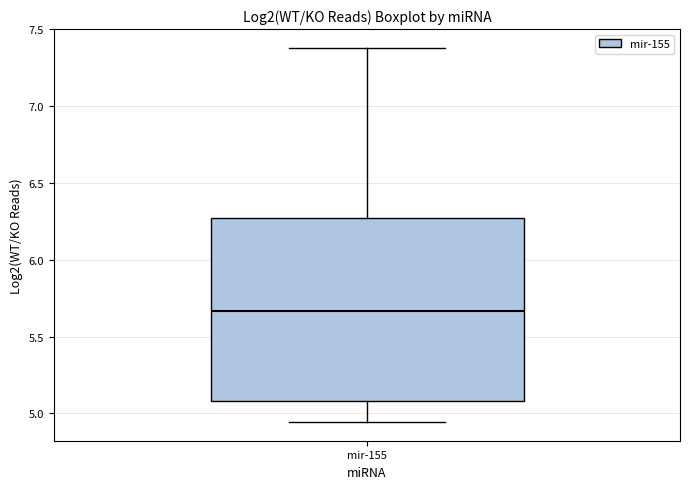

Transcribe this box plot: give where the median line is, the range the box spans, and where the two whiskers end, as read against the y-axis. The values are not printed on the chart, so give them approximately, as read against the axis.

median 5.65, box 5.10 to 6.25, whiskers 4.95 to 7.40